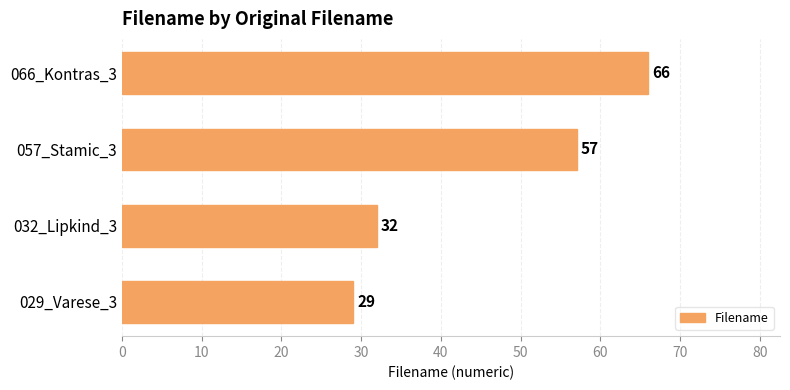

What is the smallest value displayed?

29